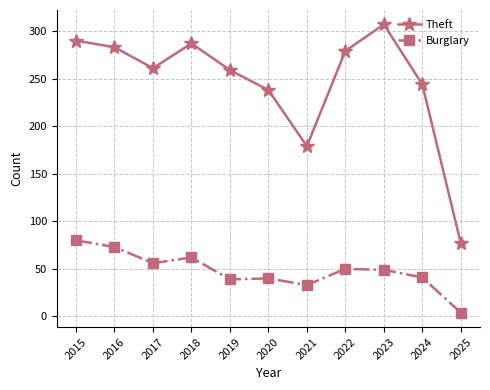

How many data points in Theft are less than 261?

5